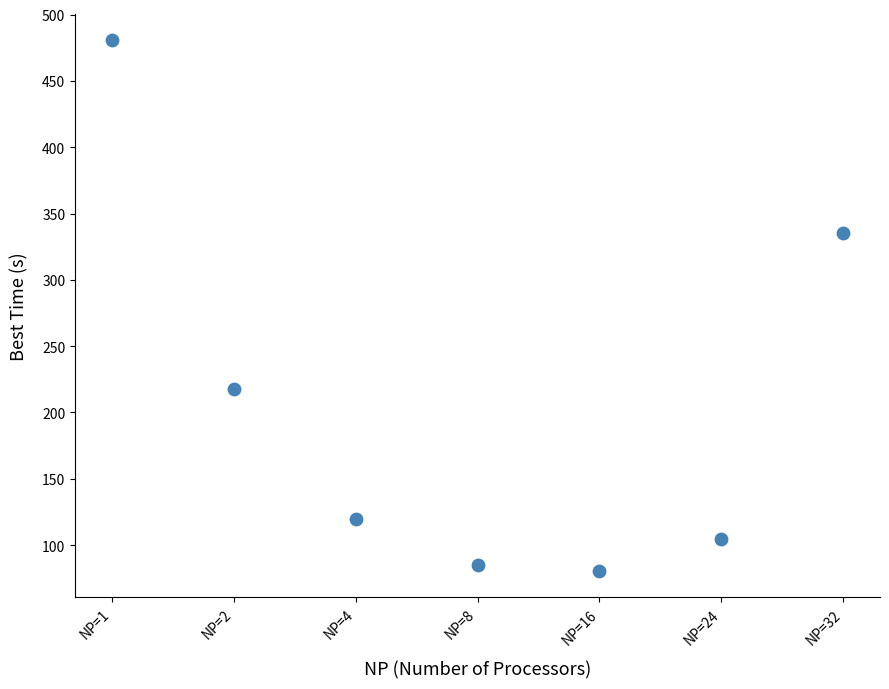

What is the average Y value?

203.3